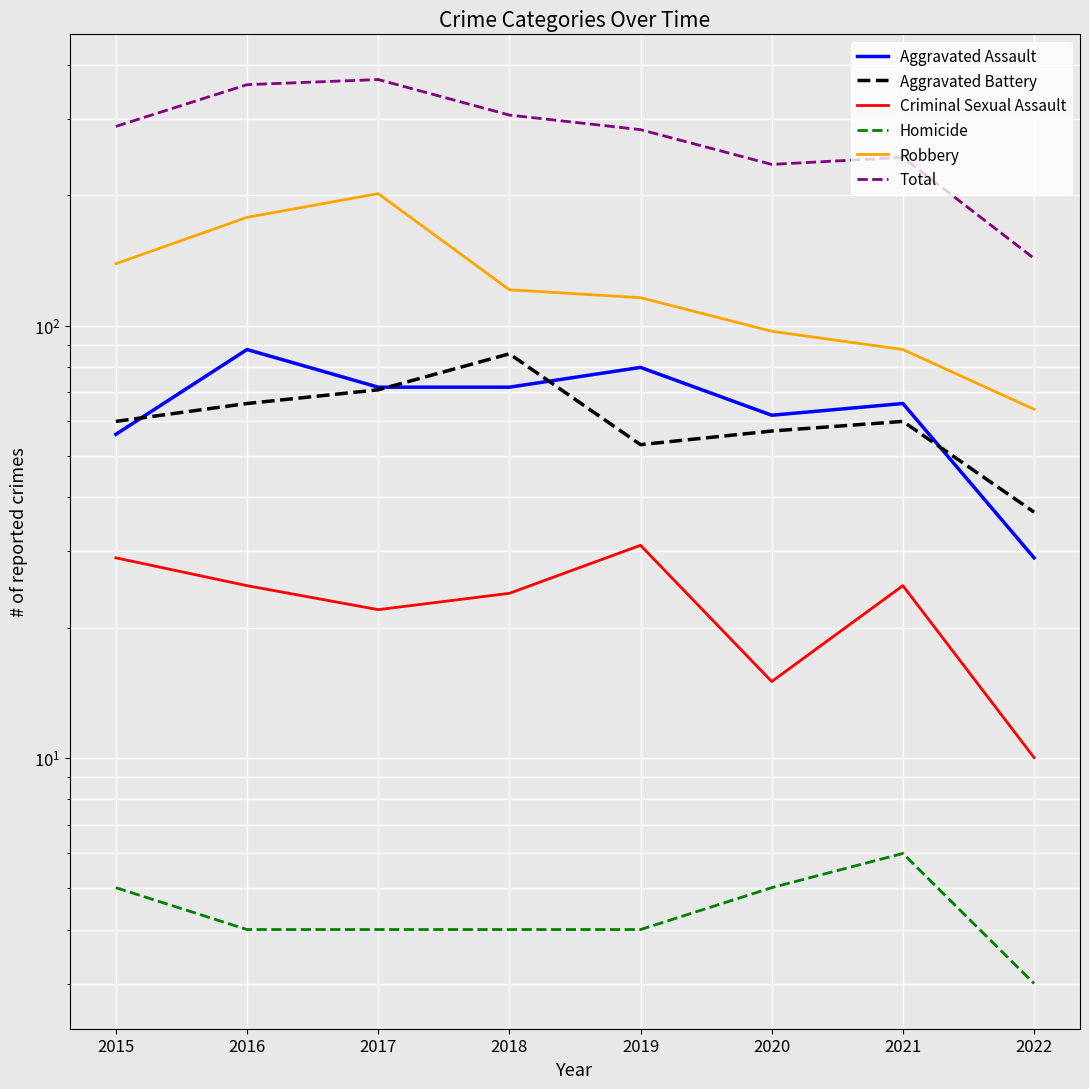

Reading left to right, what are all the values shown in this chart?

Aggravated Assault: 2015=56	2016=88	2017=72	2018=72	2019=80	2020=62	2021=66	2022=29
Aggravated Battery: 2015=60	2016=66	2017=71	2018=86	2019=53	2020=57	2021=60	2022=37
Criminal Sexual Assault: 2015=29	2016=25	2017=22	2018=24	2019=31	2020=15	2021=25	2022=10
Homicide: 2015=5	2016=4	2017=4	2018=4	2019=4	2020=5	2021=6	2022=3
Robbery: 2015=139	2016=178	2017=202	2018=121	2019=116	2020=97	2021=88	2022=64
Total: 2015=289	2016=361	2017=371	2018=307	2019=284	2020=236	2021=245	2022=143